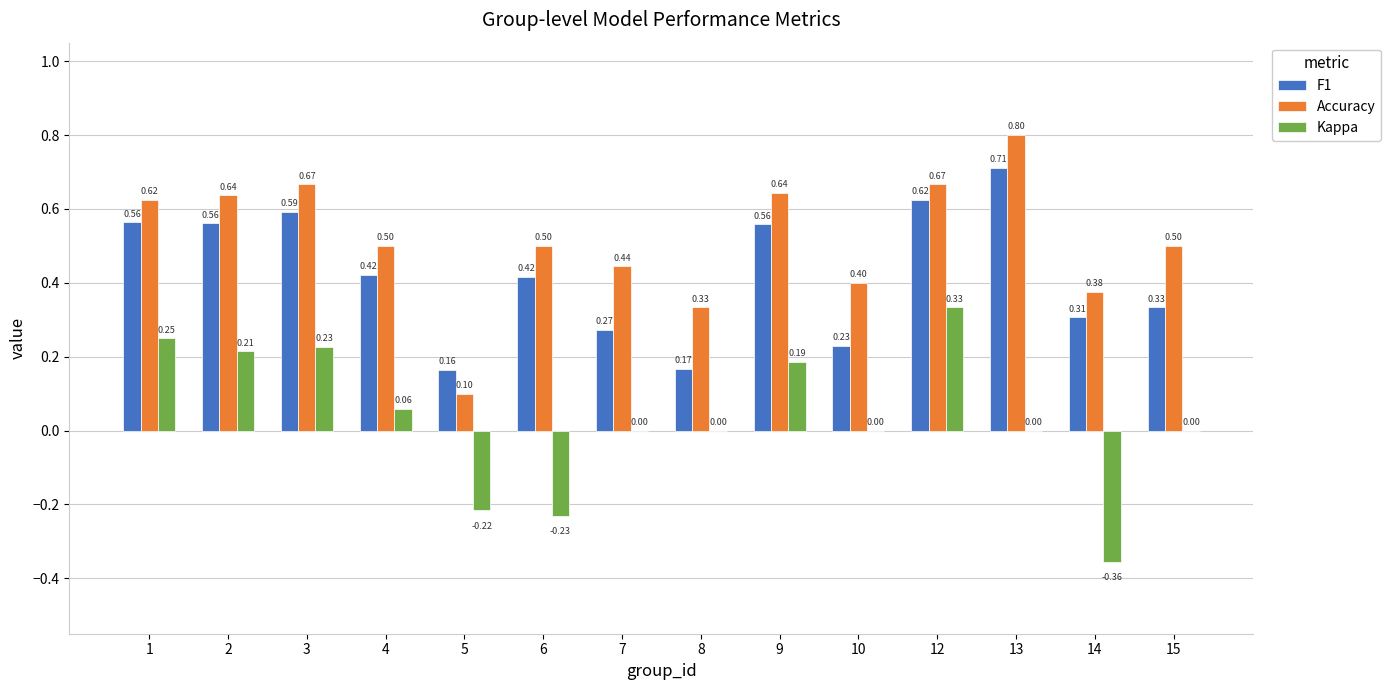

How many distinct data groups are displayed?

3